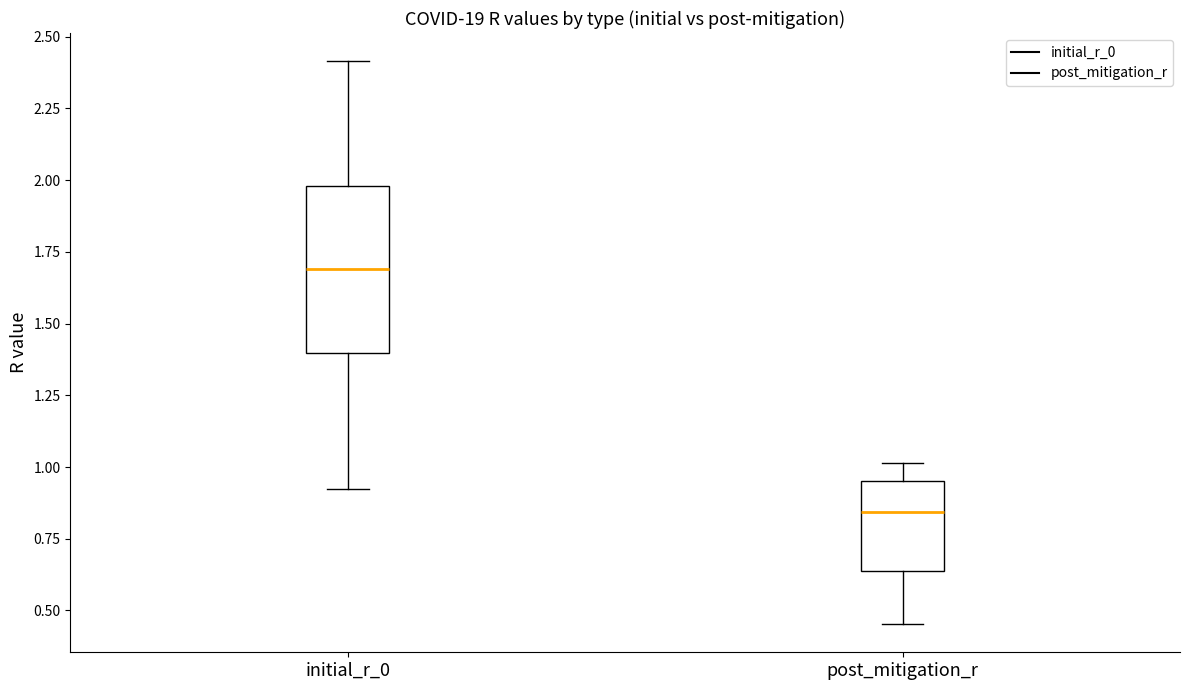

Reading left to right, transcribe this box plot: for each box, give where its median line is, the range the box spans, and where its two whiskers end, as read against the y-axis. The values are not printed on the chart, so give them approximately, as read against the axis.

initial_r_0: median 1.70, box 1.40 to 2.00, whiskers 0.90 to 2.40
post_mitigation_r: median 0.85, box 0.65 to 0.95, whiskers 0.45 to 1.00